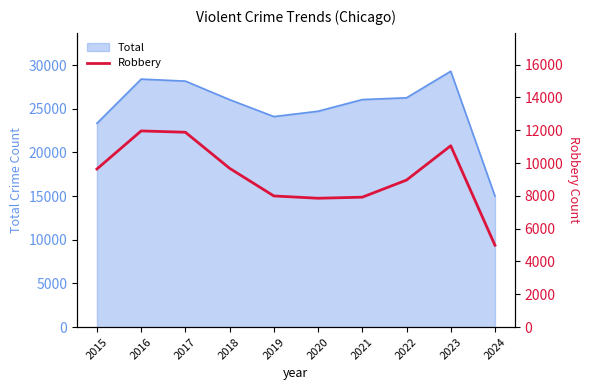

How many points are higher than both their immediate neighbors (excluding endpoints)?

2